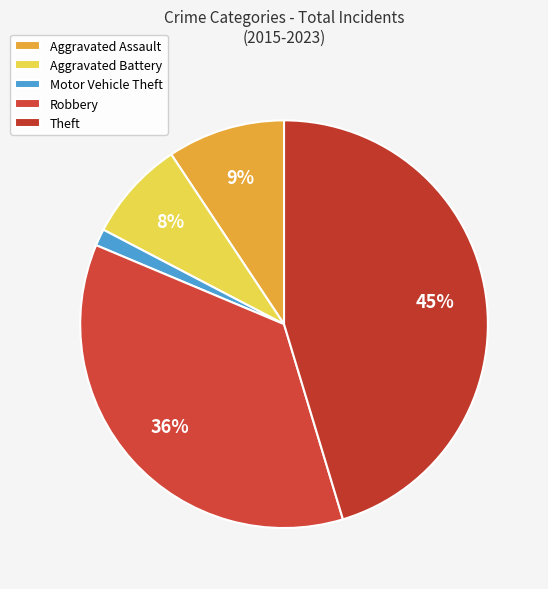

Which slice is the smallest?

Motor Vehicle Theft